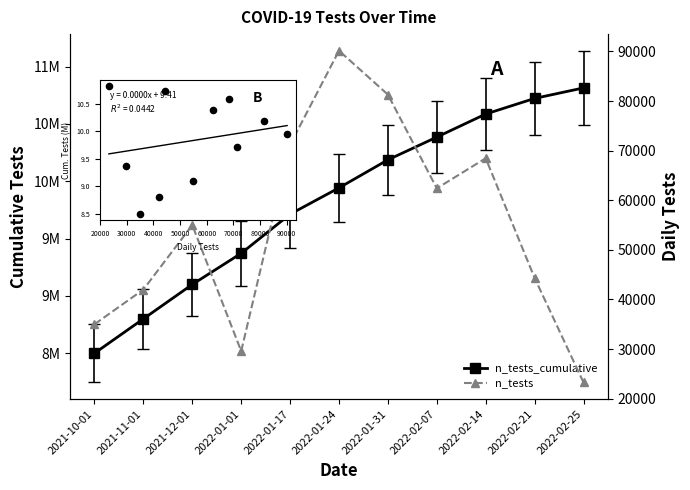

Which series contains the lowest Y value?

n_tests